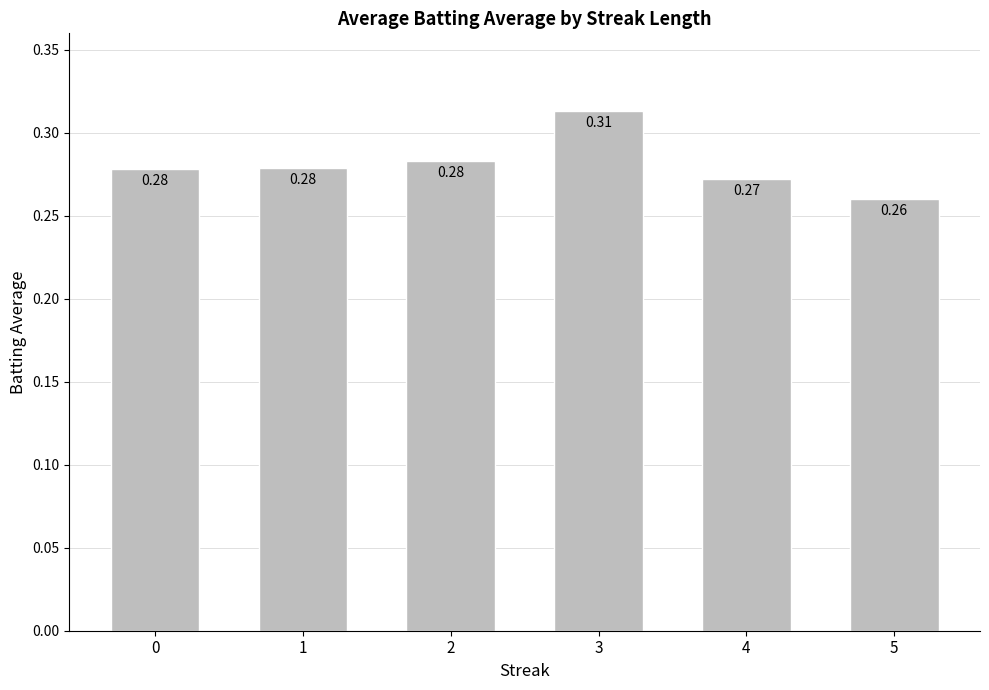

Between 3 and 5, which is larger?

3